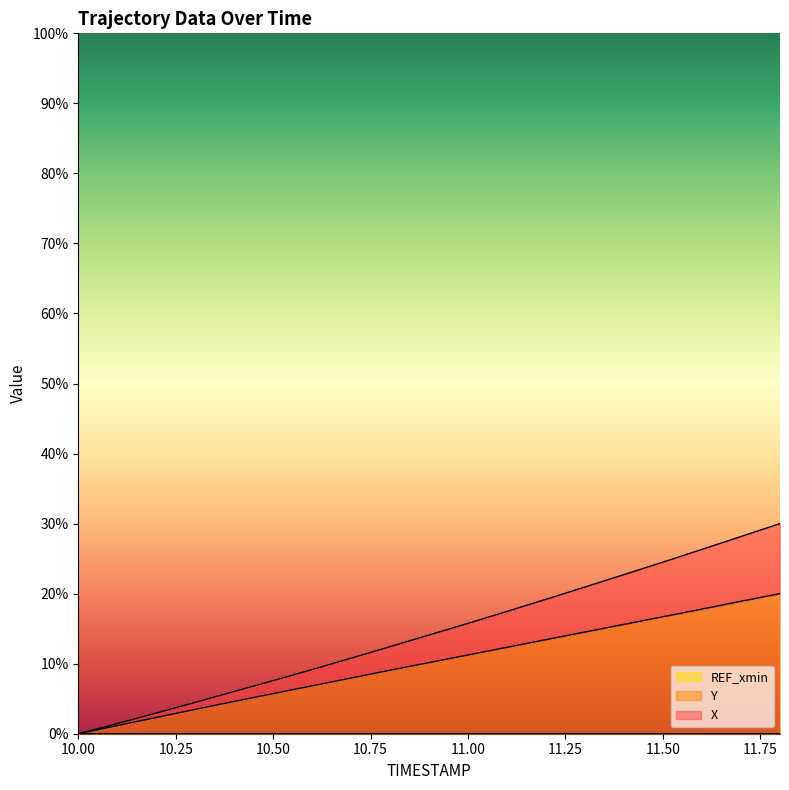

What is the highest value of the X series?

30.0